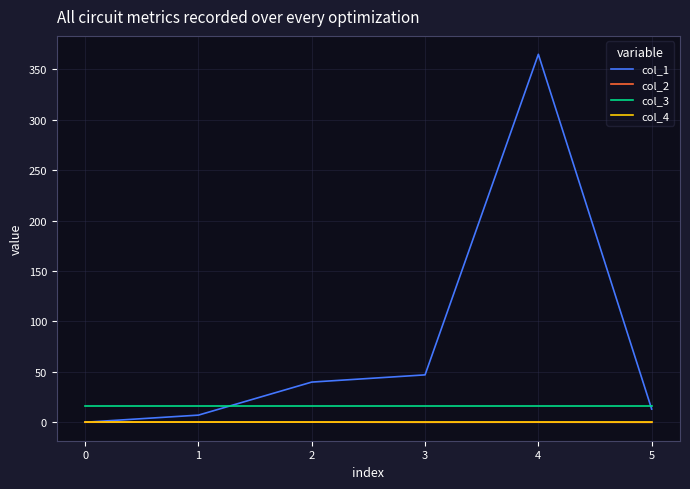

Does the chart display data point markers on the line(s)?

No